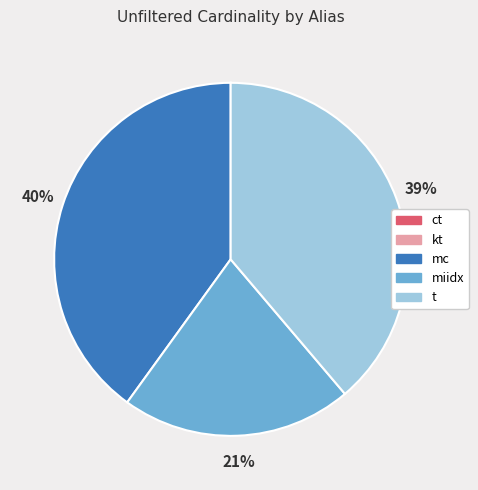

Which slice is the largest?

mc